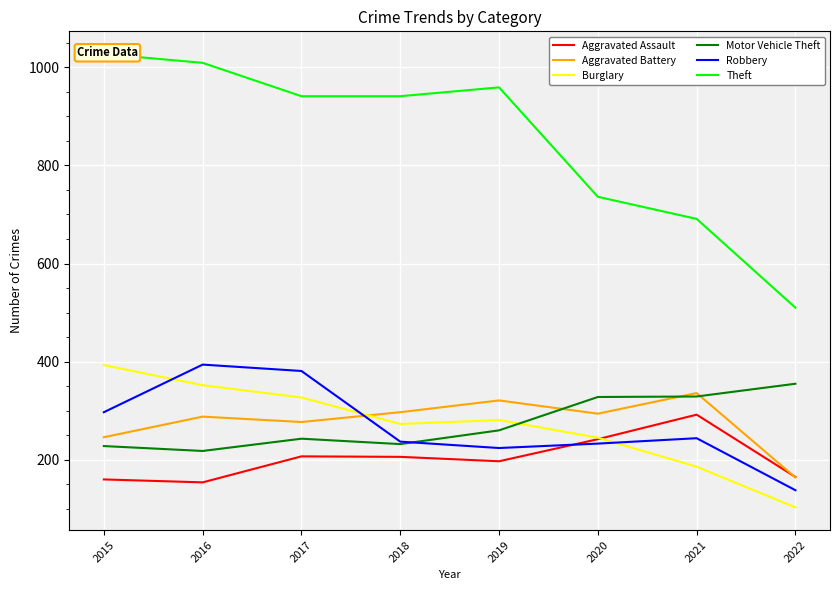

Which has a higher value, 2017 or 2015?

2017